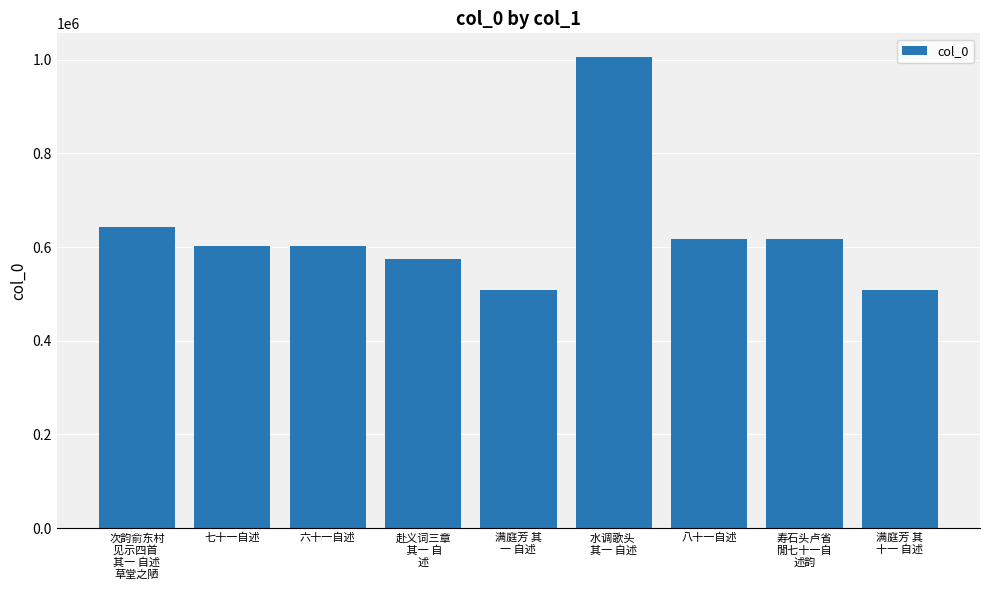

What is the greatest value displayed?

1006145